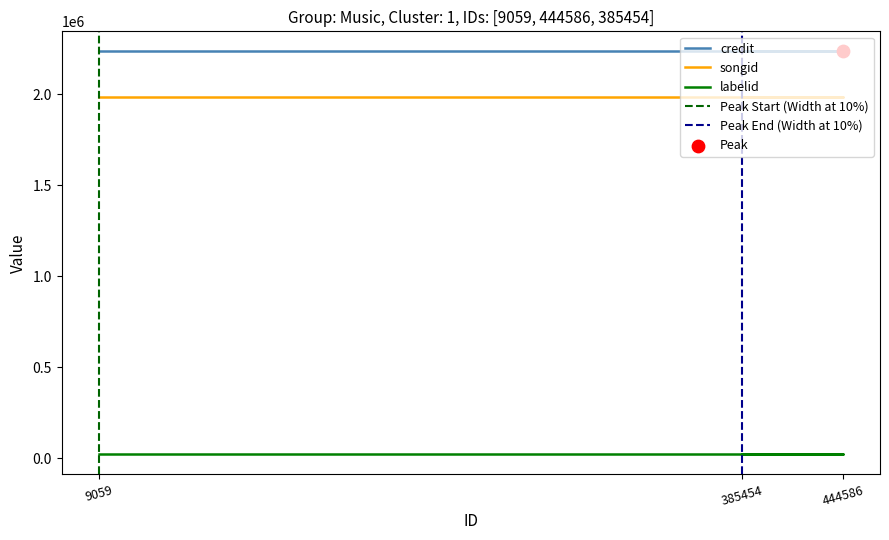

Which series contains the highest Y value?

credit